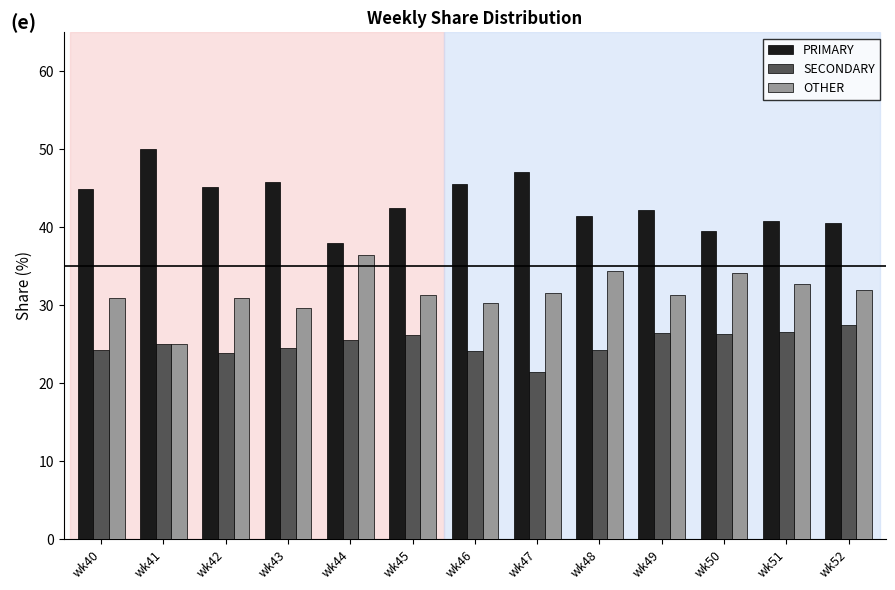

What is the lowest value of the SECONDARY series?

21.4